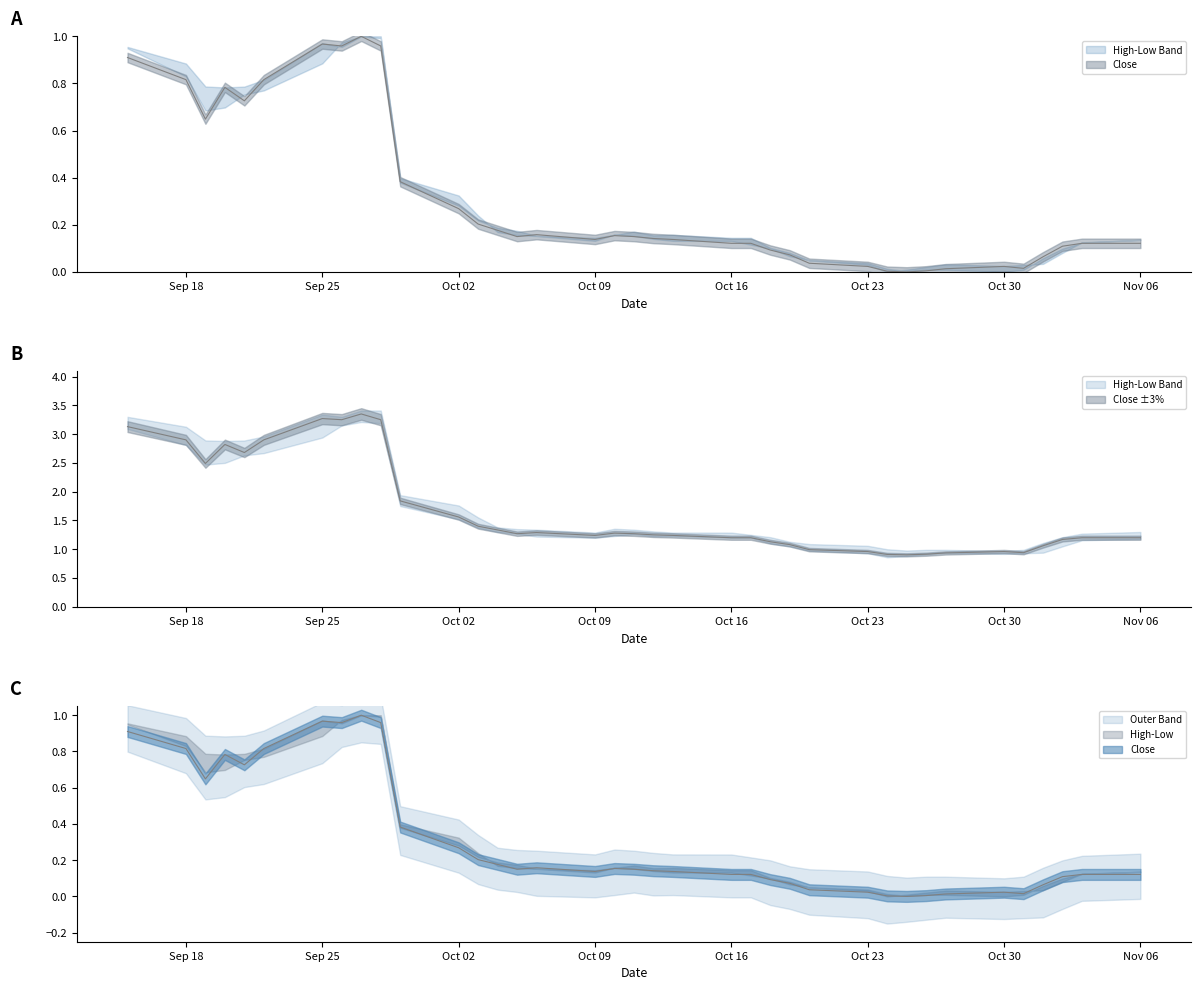

What position from the left is Oct 23?

27